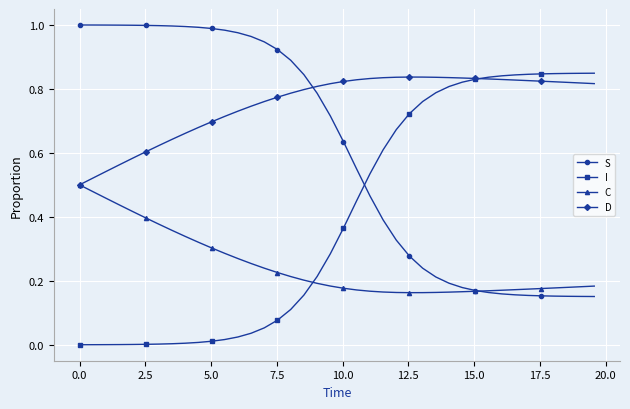

After their last crossing, which series has the higher values: I or C?

I